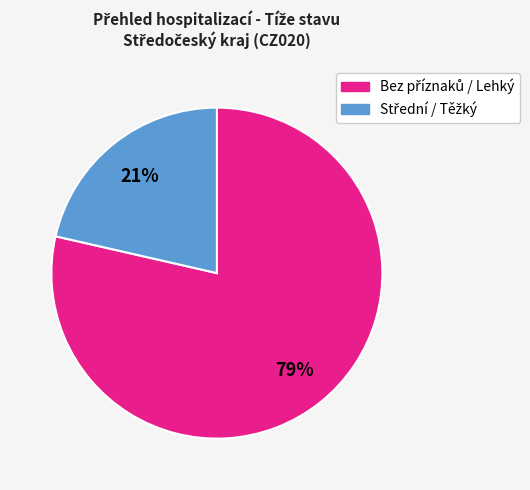

Is there a majority slice in this chart?

Yes